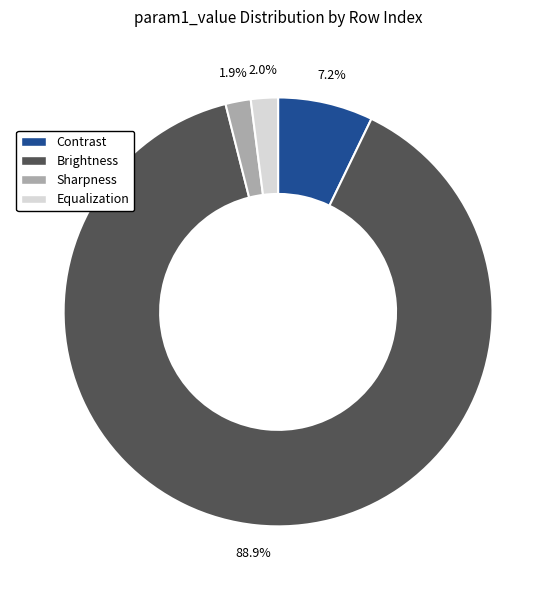

What is the ratio of the value at Equalization to the value at Sharpness?

1.1